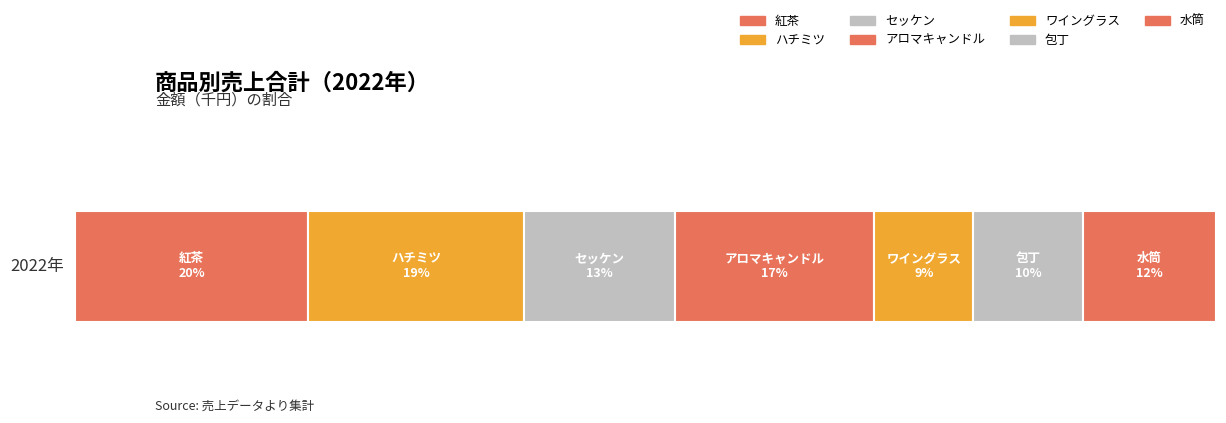

What is the label of the 6th bar from the right?

ハチミツ